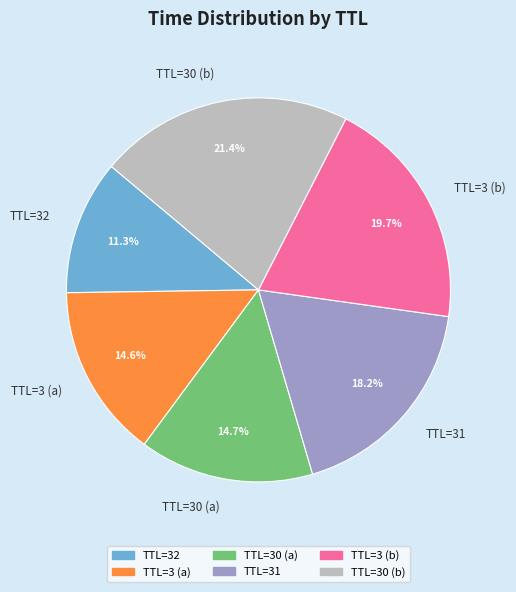

Which category has the biggest portion of the pie?

TTL=30 (b)